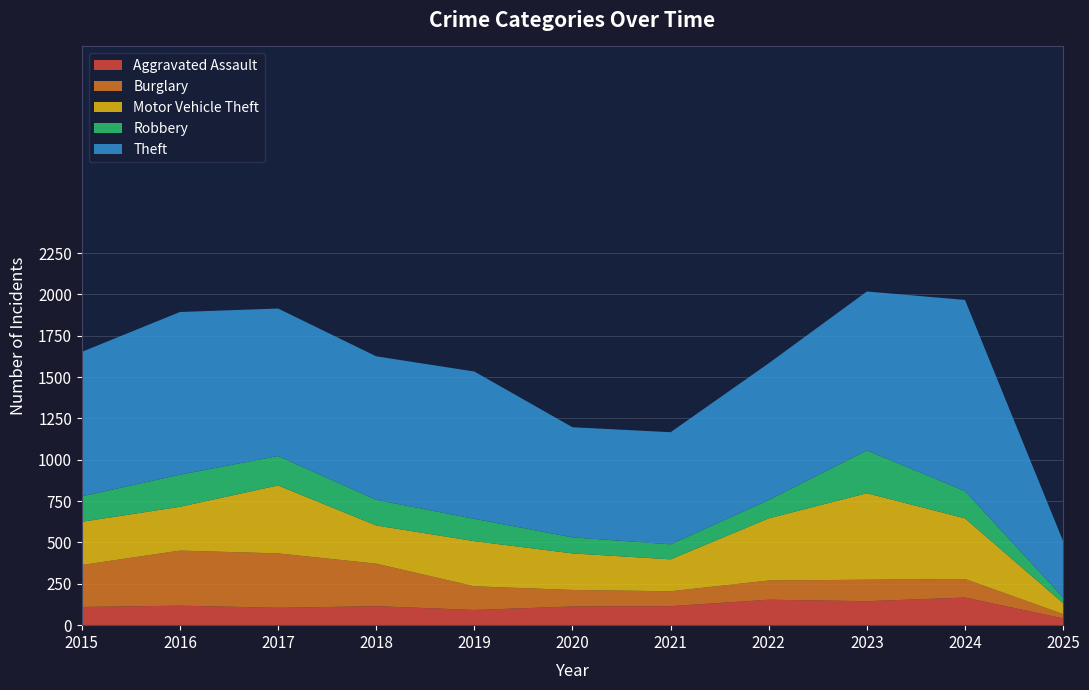

Reading right to left, extract all data points from this chart.

Aggravated Assault: 2025=41	2024=167	2023=145	2022=154	2021=115	2020=113	2019=92	2018=115	2017=105	2016=118	2015=110
Burglary: 2025=26	2024=112	2023=130	2022=116	2021=90	2020=100	2019=143	2018=257	2017=329	2016=333	2015=254
Motor Vehicle Theft: 2025=66	2024=367	2023=523	2022=376	2021=193	2020=221	2019=273	2018=231	2017=411	2016=265	2015=261
Robbery: 2025=34	2024=165	2023=259	2022=111	2021=91	2020=97	2019=135	2018=155	2017=178	2016=194	2015=154
Theft: 2025=341	2024=1156	2023=961	2022=827	2021=678	2020=666	2019=891	2018=868	2017=892	2016=984	2015=874